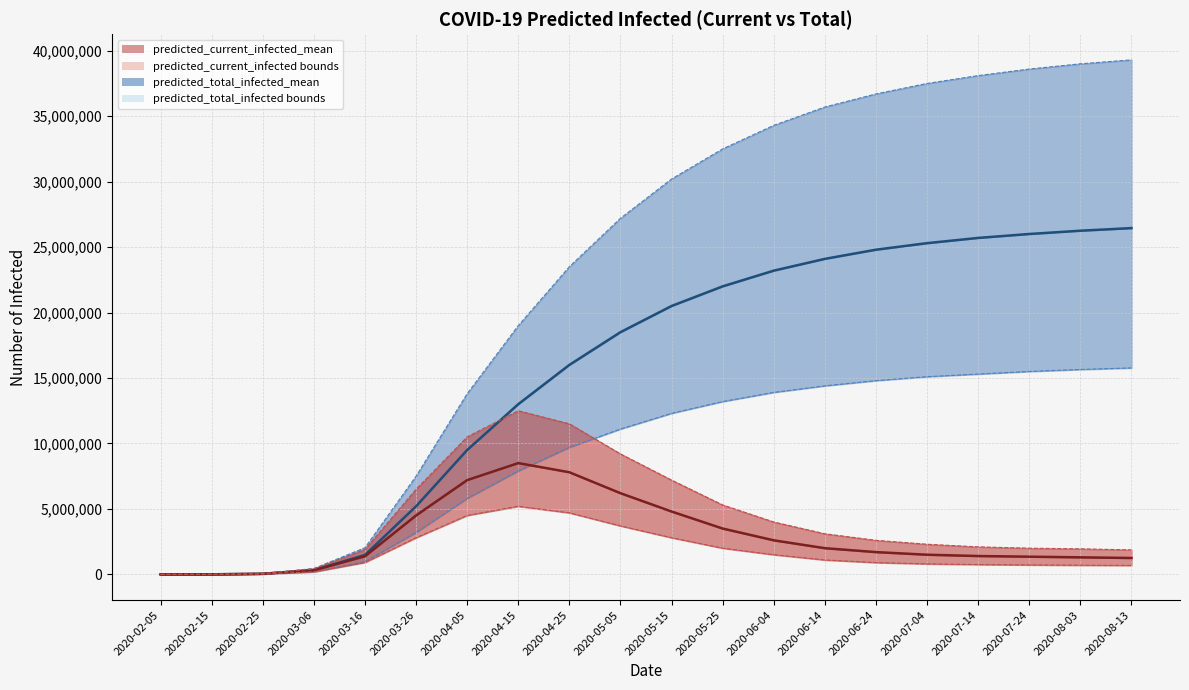

What value does the predicted_current_infected_upper series have at 2020-03-26, to the nearest 50?

6500000